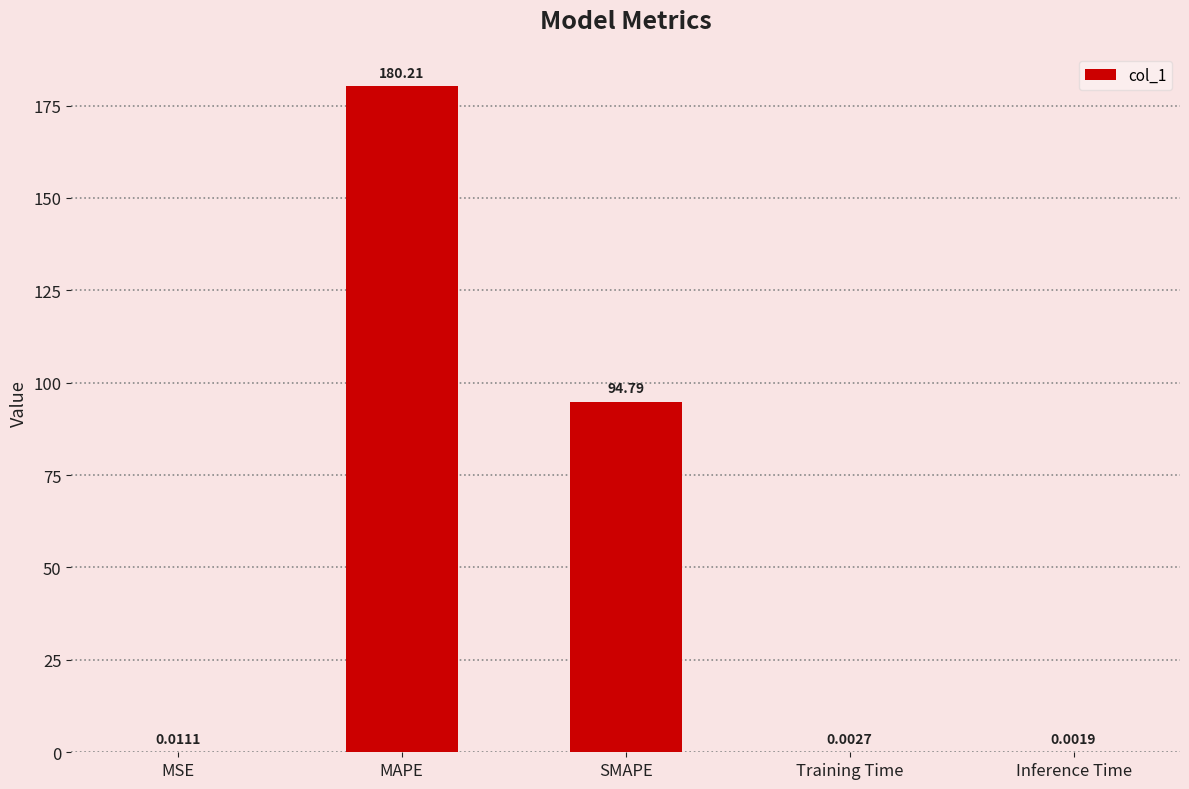

How many data points does each series have?

5